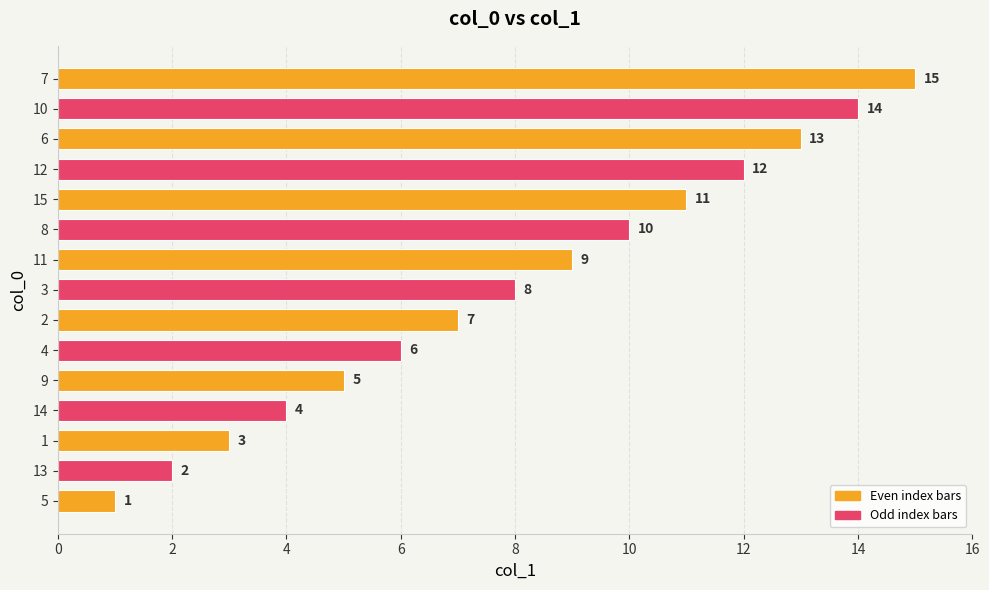

Which category has the lowest value across all series?

5